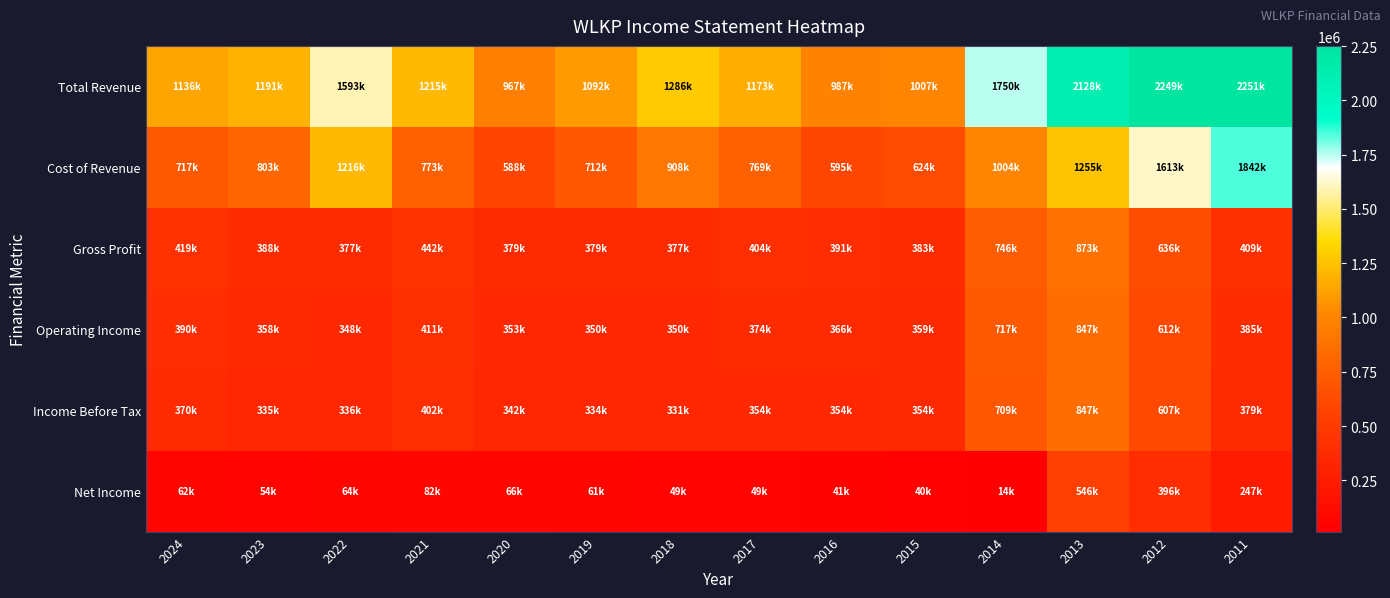

At how many categories does at least one series exceed 252546?

14